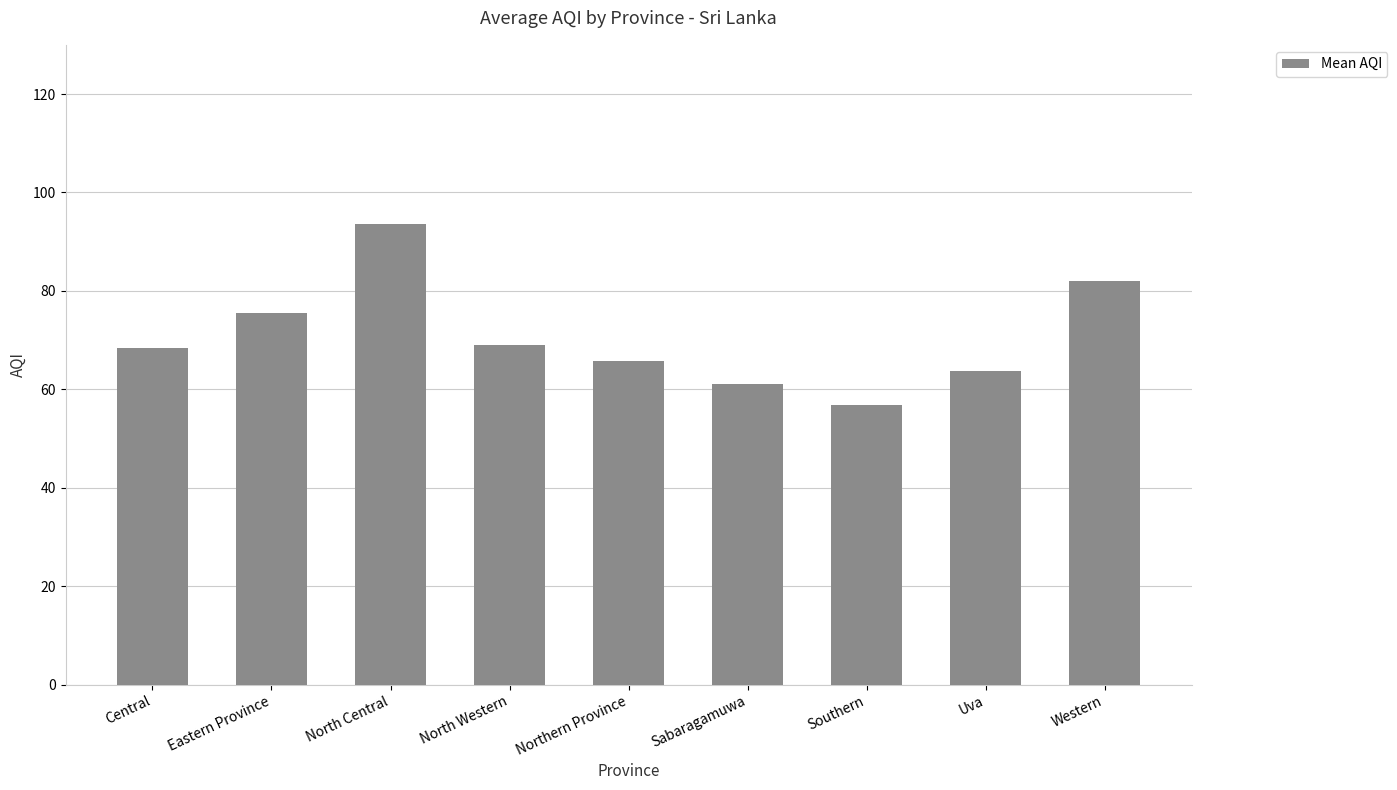

What is the maximum value shown in the chart?

93.5